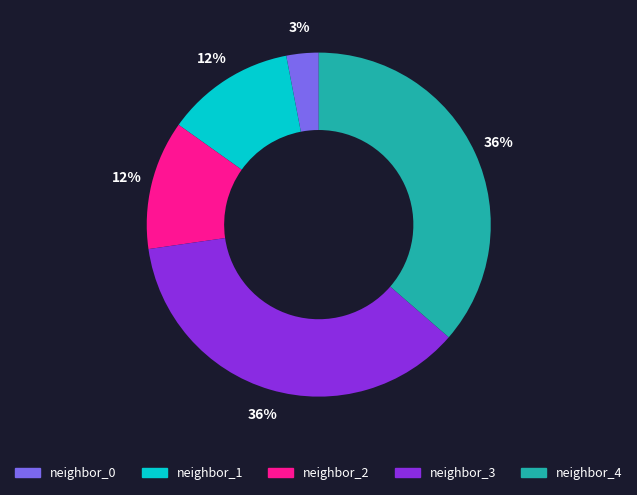

Is there a majority slice in this chart?

No